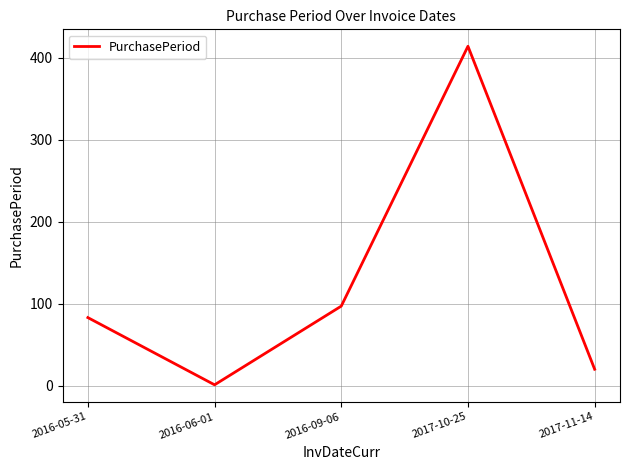

Rank the categories by value from highest to lowest.

2017-10-25, 2016-09-06, 2016-05-31, 2017-11-14, 2016-06-01